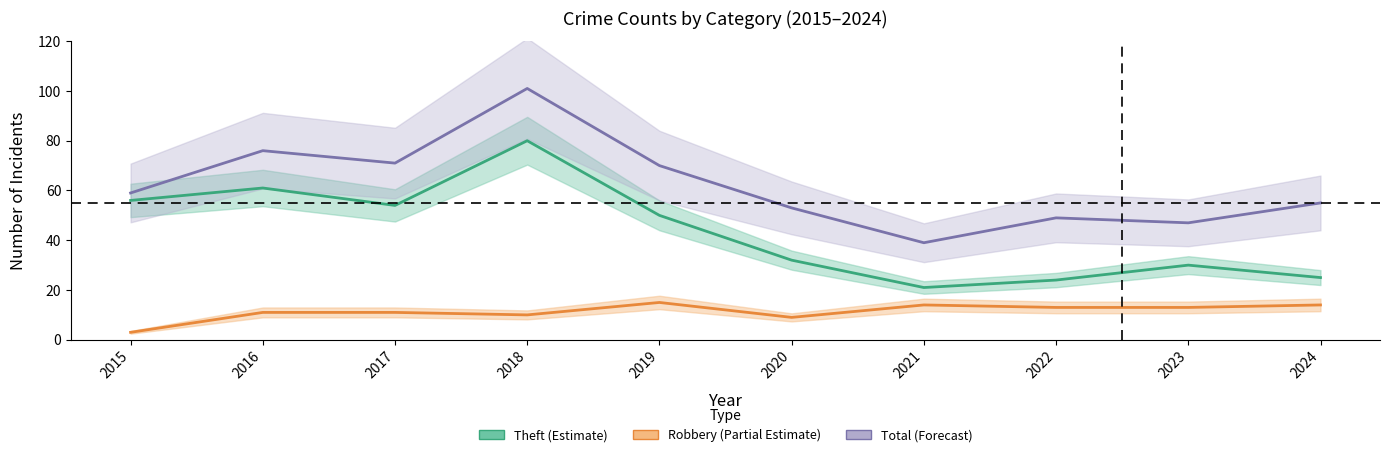

True or false: Theft (Estimate) and Robbery (Partial Estimate) cross at least once.

False